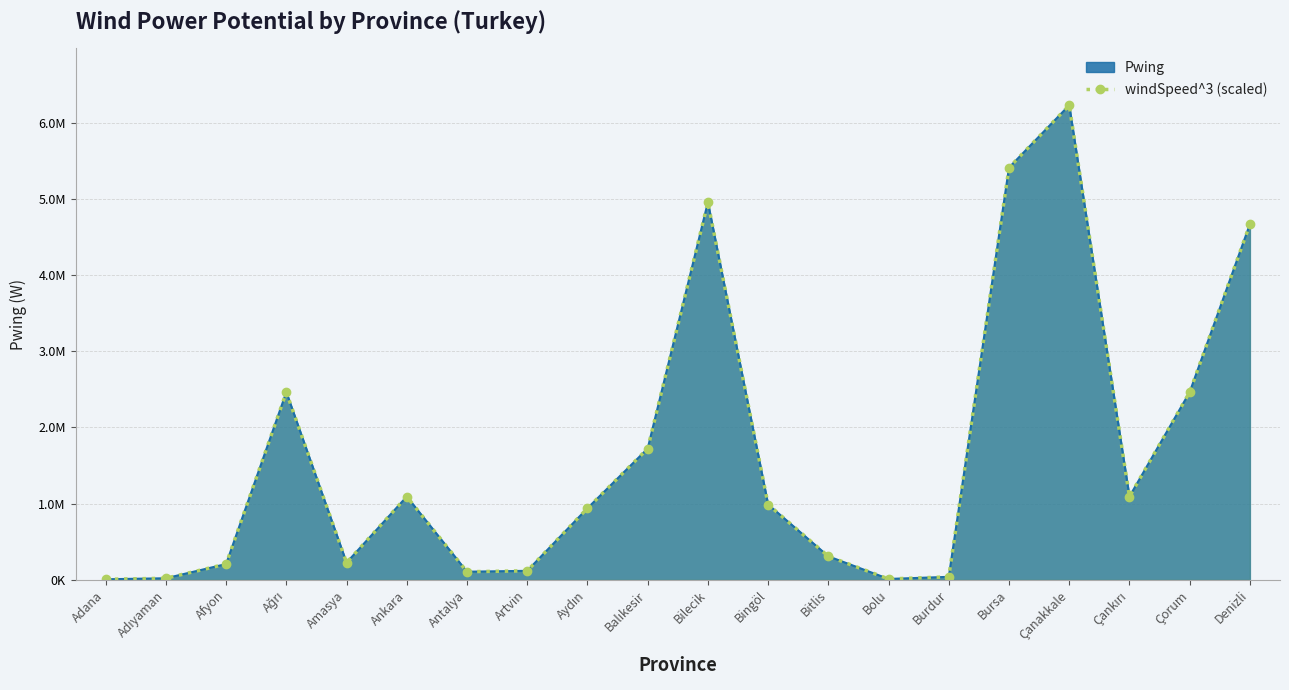

Reading left to right, list all the values displayed in this chart.

Adana=6399.6	Adıyaman=19694.1	Afyon=206148.4	Ağrı=2461760.0	Amasya=224327.9	Ankara=1091353.0	Antalya=105548.0	Artvin=117265.4	Aydın=938122.9	Balıkesir=1720880.8	Bilecik=4953816.0	Bingöl=987487.9	Bitlis=307720.0	Bolu=10563.5	Burdur=38465.0	Bursa=5408486.7	Çanakkale=6226661.3	Çankırı=1091353.0	Çorum=2461760.0	Denizli=4665318.9